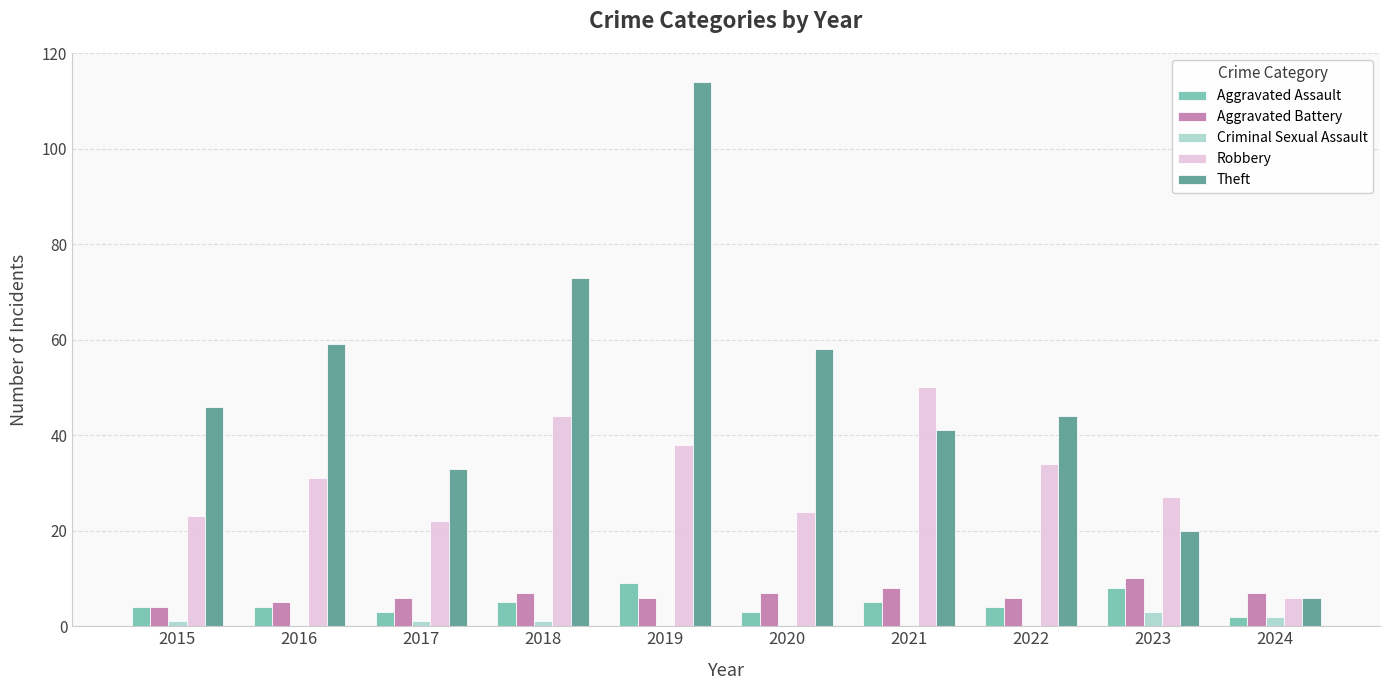

Which label corresponds to the largest value in the chart?

2019